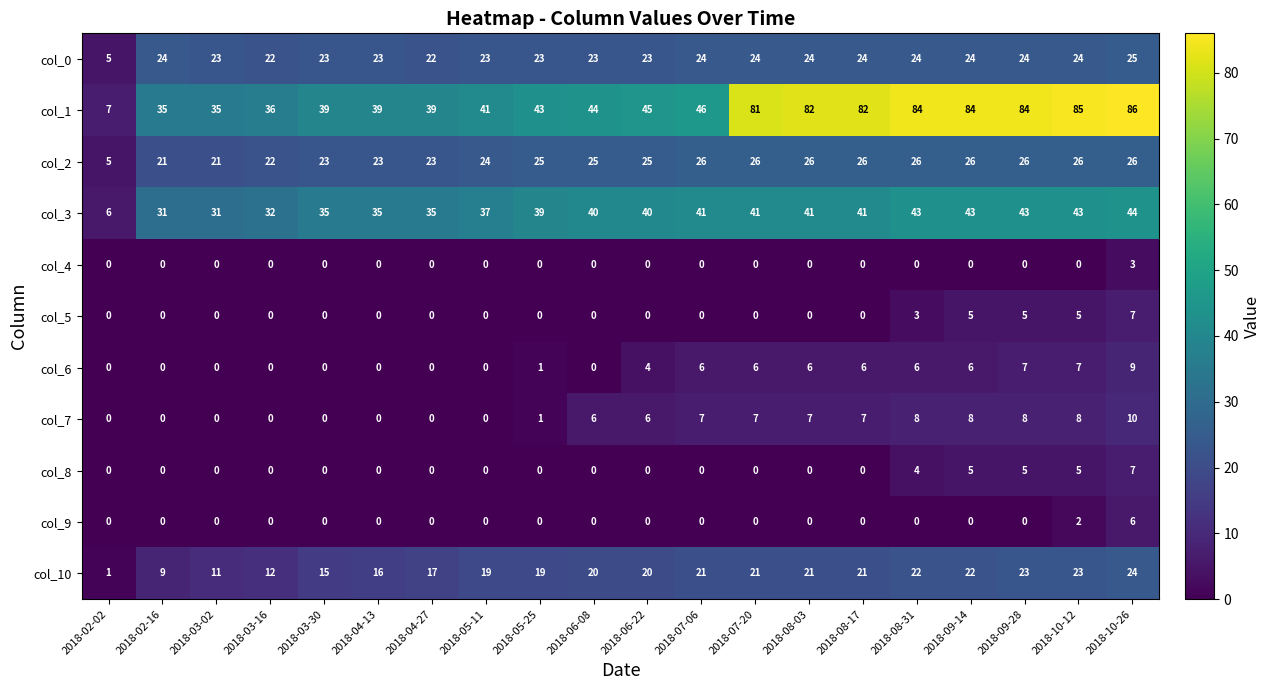

At how many categories does at least one series exceed 26?

19